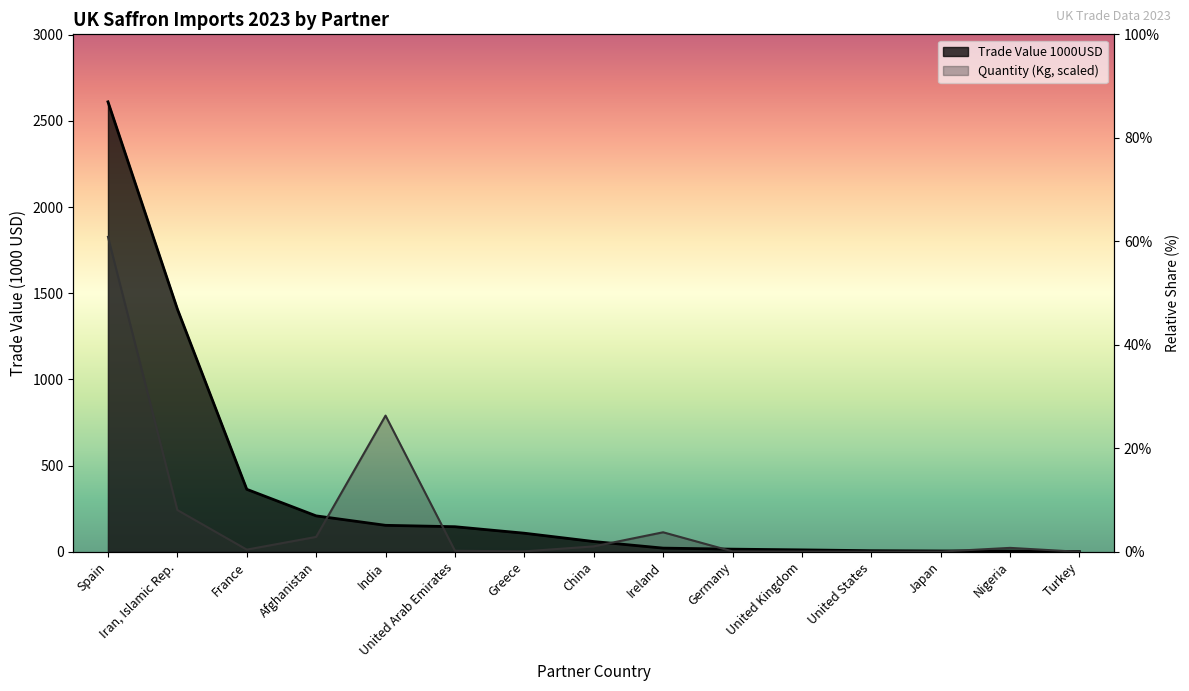

Reading right to left, what are all the values shown in this chart?

Trade Value 1000USD: 1.2	5.1	5.1	6.7	11.4	15.6	21.6	59.9	108.2	145.8	153.9	208.7	362.8	1408.5	2610.4
Quantity (Kg): 0.0	23.0	1.5	1.0	1.9	2.7	113.5	31.7	2.9	6.3	790.3	86.7	12.9	242.5	1827.3